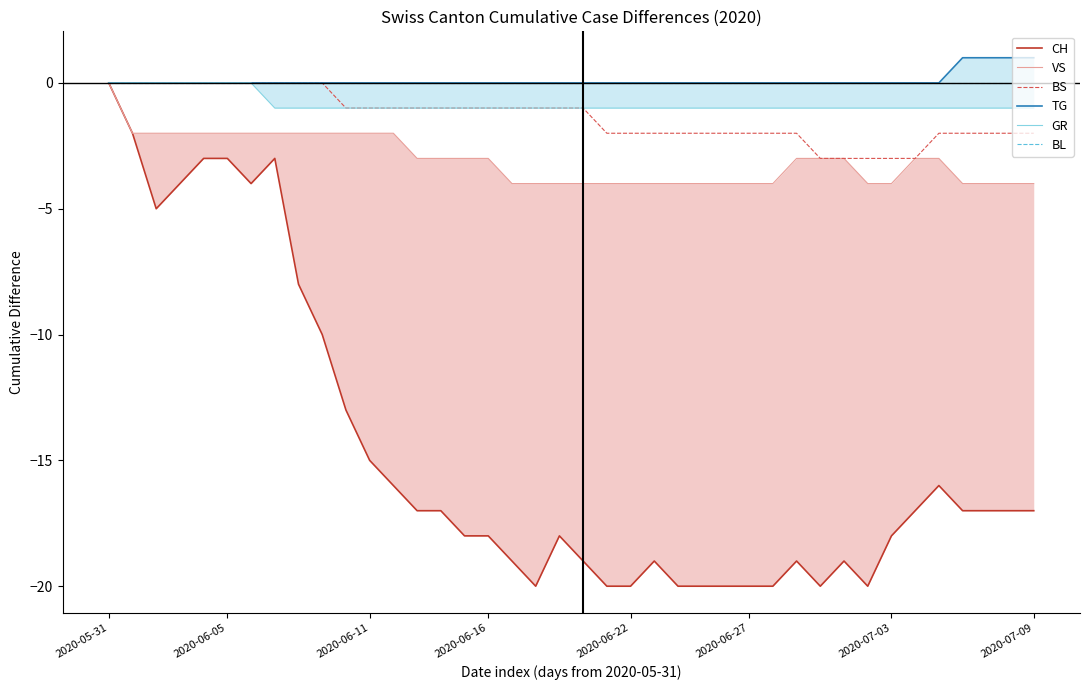

What is the minimum value for BS?

-3